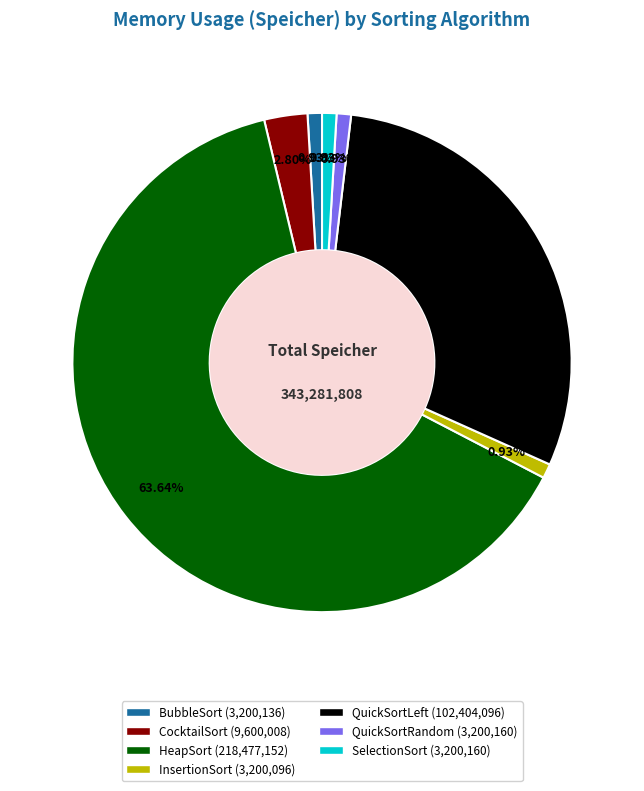

To the nearest percent, what percentage of the pie is InsertionSort?

1%